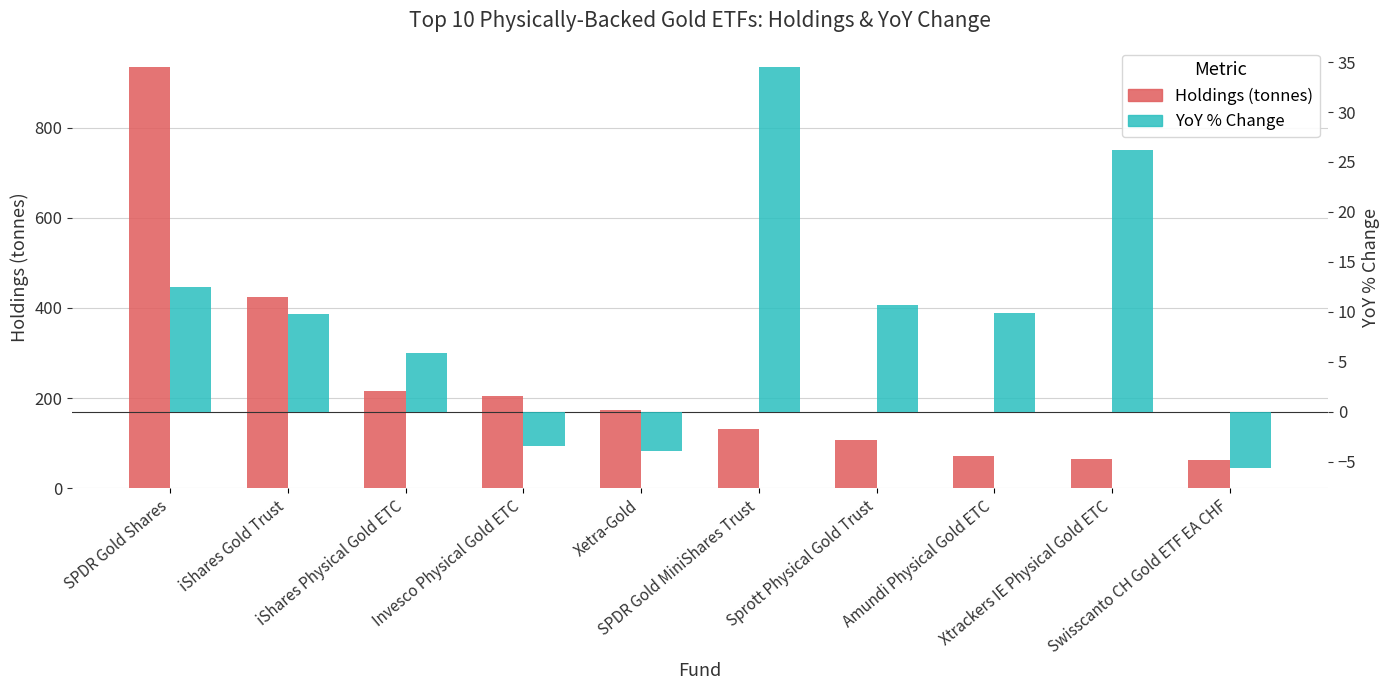

How many distinct data groups are displayed?

2